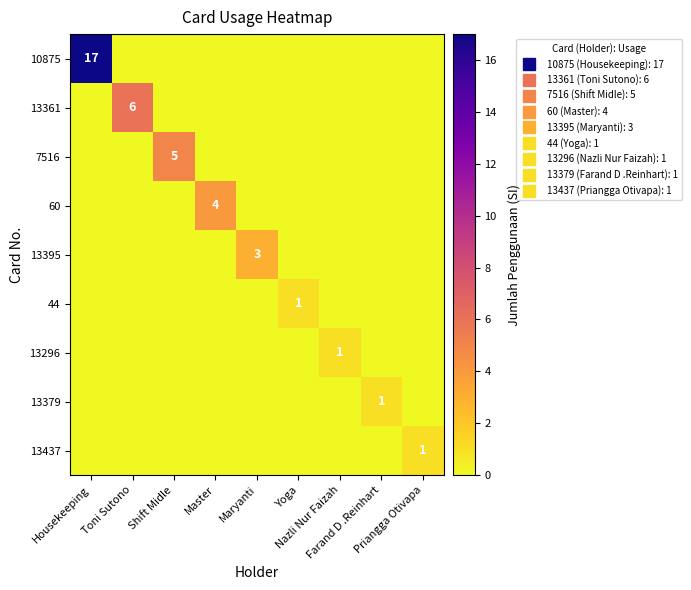

List the series in order of their peak value, highest first.

10875, 13361, 7516, 60, 13395, 44, 13296, 13379, 13437